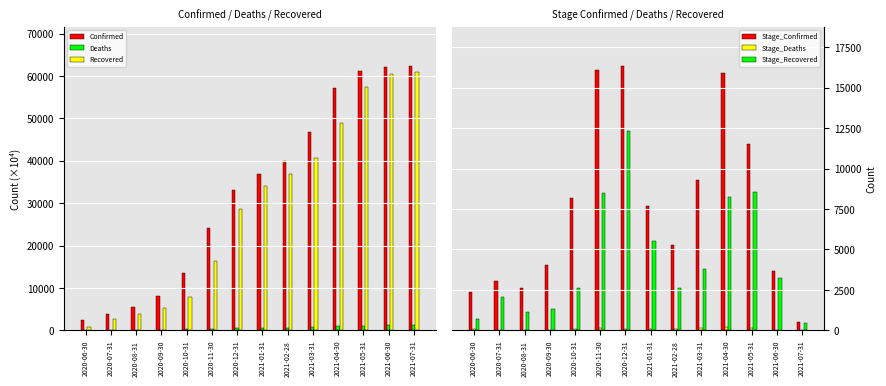

At how many categories does at least one series exceed 28249?

8